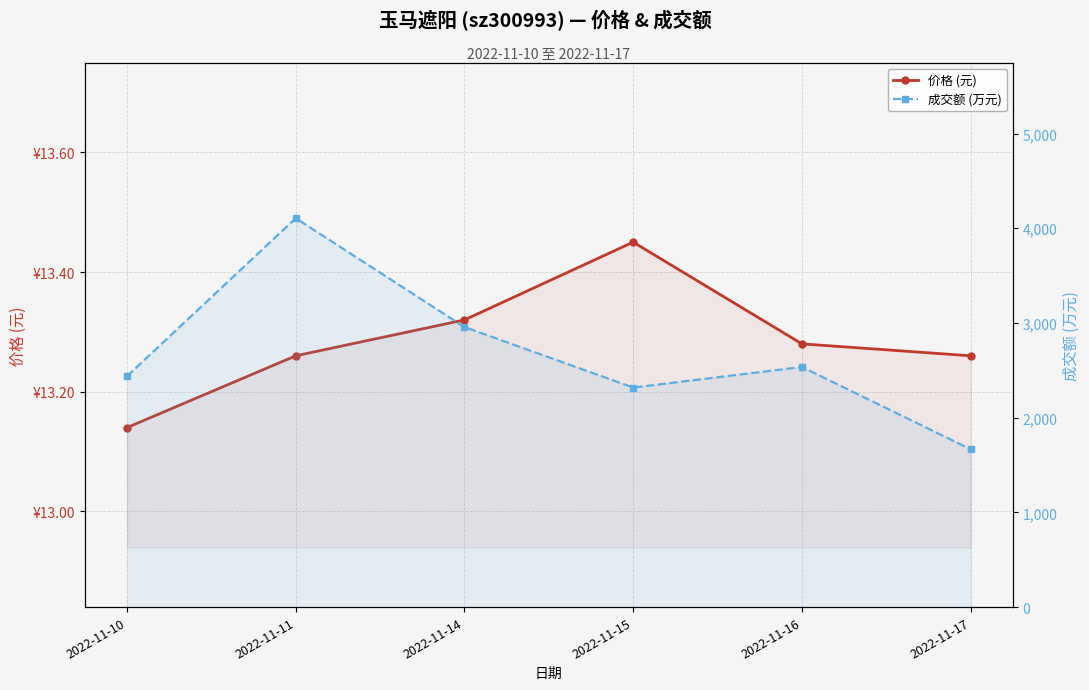

How many lines are shown in the chart?

2